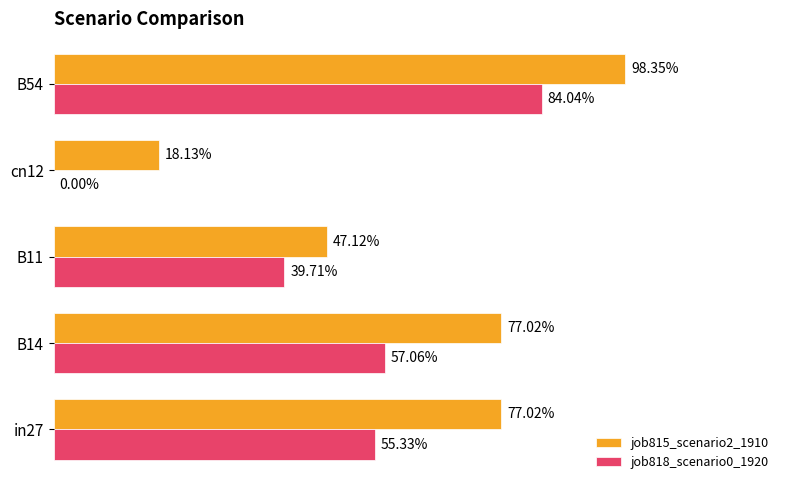

What are all the series names shown in the legend?

job815_scenario2_1910, job818_scenario0_1920